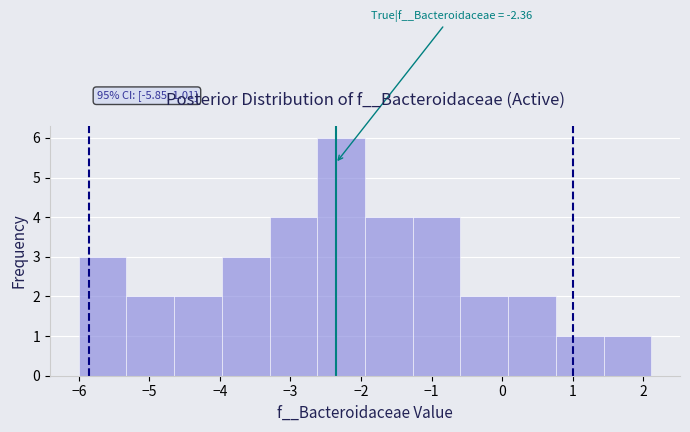

Over which range of the x-axis is the bar tallest?

-2.6 to -1.9